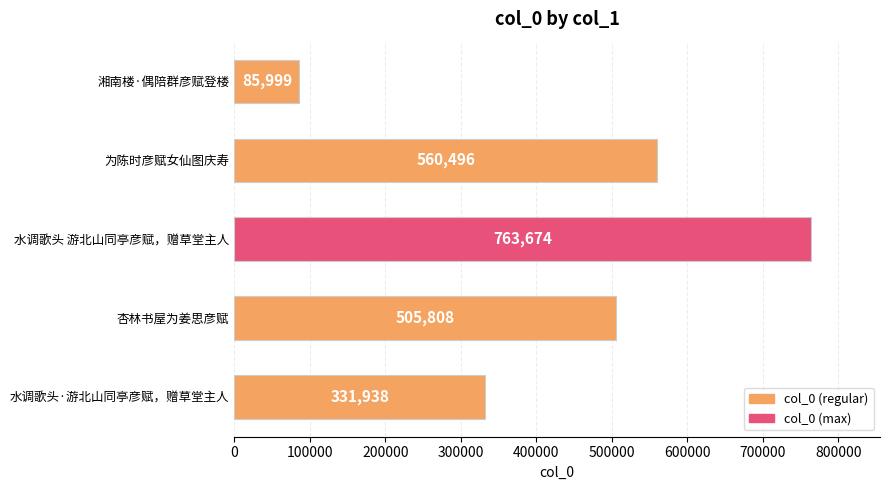

Which has a higher value, 水调歌头·游北山同亭彦赋，赠草堂主人 or 为陈时彦赋女仙图庆寿?

为陈时彦赋女仙图庆寿